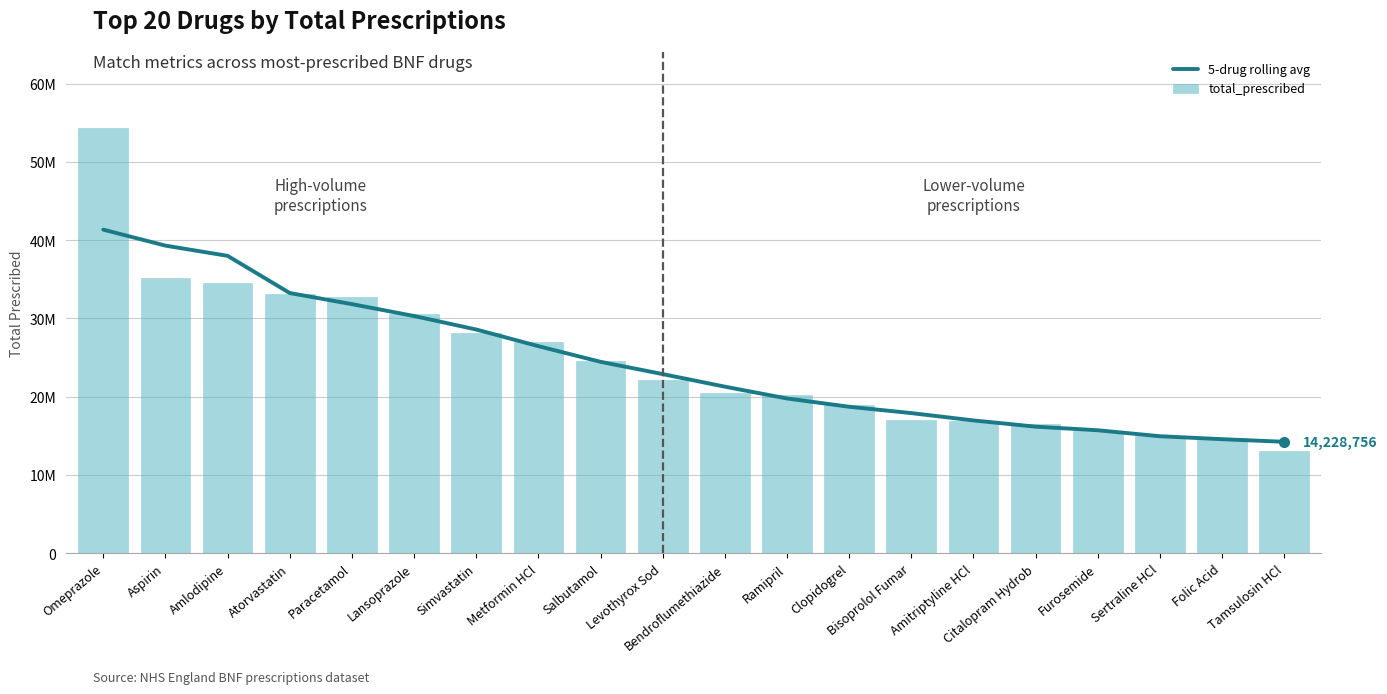

Reading right to left, transcribe all the data shown in this chart.

5-drug rolling avg: Tamsulosin HCl=14228756.7	Folic Acid=14563443.2	Sertraline HCl=14940478.2	Furosemide=15703351.6	Citalopram Hydrob=16163966.0	Amitriptyline HCl=16959823.8	Bisoprolol Fumar=17896964.0	Clopidogrel=18706649.4	Ramipril=19764767.0	Bendroflumethiazide=21273685.8	Levothyrox Sod=22880061.8	Salbutamol=24447292.6	Metformin HCl=26449115.6	Simvastatin=28575892.2	Lansoprazole=30301814.8	Paracetamol=31818472.6	Atorvastatin=33235326.8	Amlodipine=37986962.0	Aspirin=39293347.8	Omeprazole=41333175.0
total_prescribed: Tamsulosin HCl=13022581.0	Folic Acid=14696587.0	Sertraline HCl=14967102.0	Furosemide=15567503.0	Citalopram Hydrob=16448618.0	Amitriptyline HCl=16836948.0	Bisoprolol Fumar=16999659.0	Clopidogrel=18946391.0	Ramipril=20253204.0	Bendroflumethiazide=20497045.0	Levothyrox Sod=22127536.0	Salbutamol=24544253.0	Metformin HCl=26978271.0	Simvastatin=28089358.0	Lansoprazole=30506160.0	Paracetamol=32761419.0	Atorvastatin=33173866.0	Amlodipine=34561560.0	Aspirin=35173629.0	Omeprazole=54264336.0